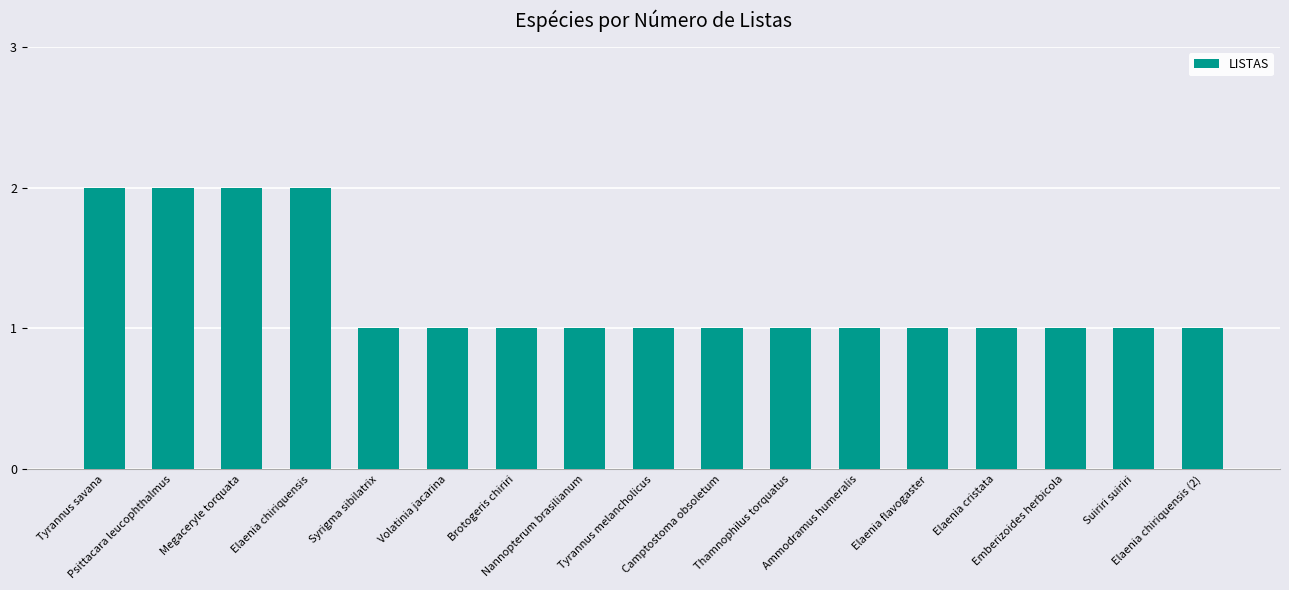

What is the smallest value displayed?

1